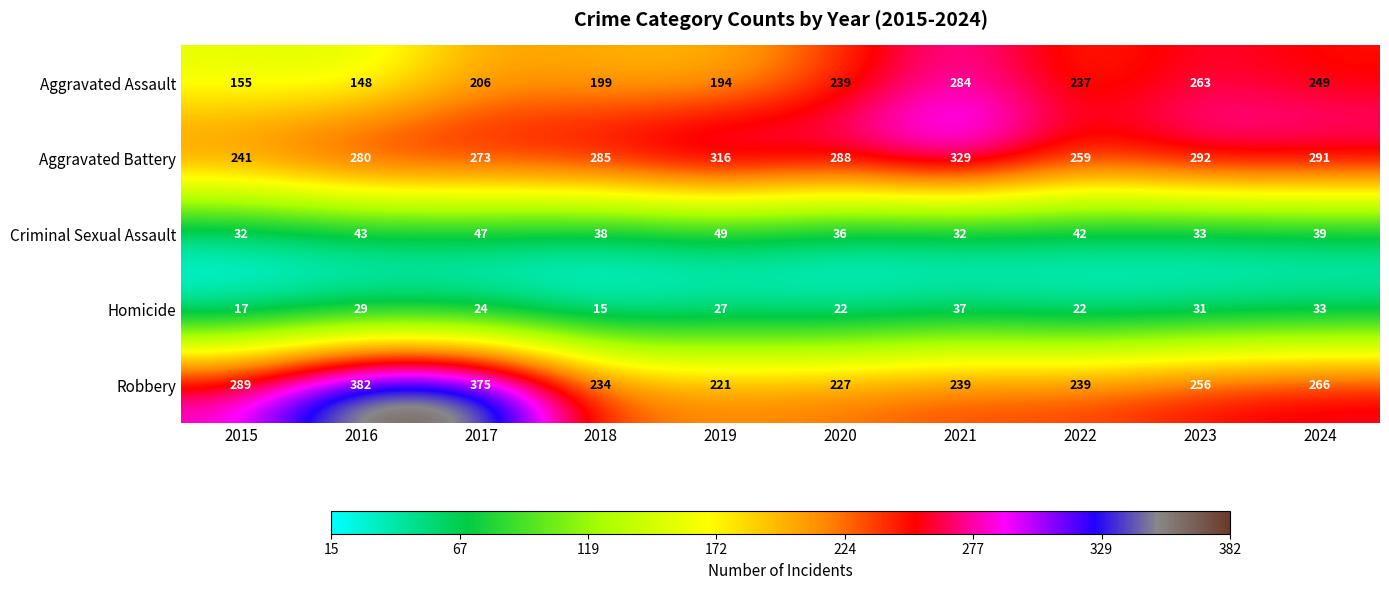

Read the Aggravated Assault value at 2022.

237